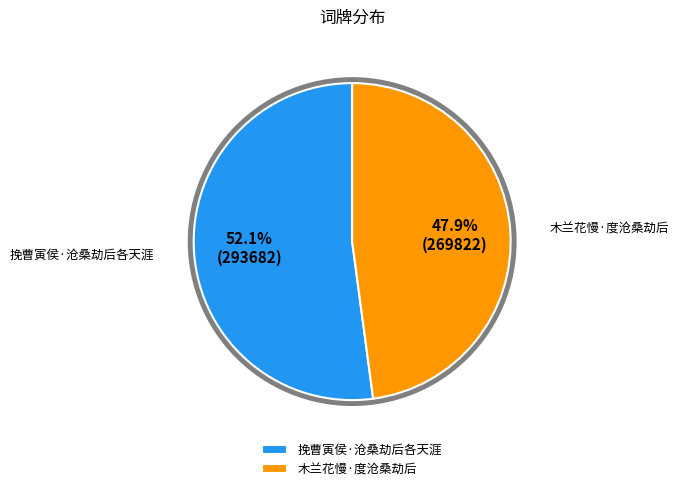

Which category has the smallest portion of the pie?

木兰花慢·度沧桑劫后